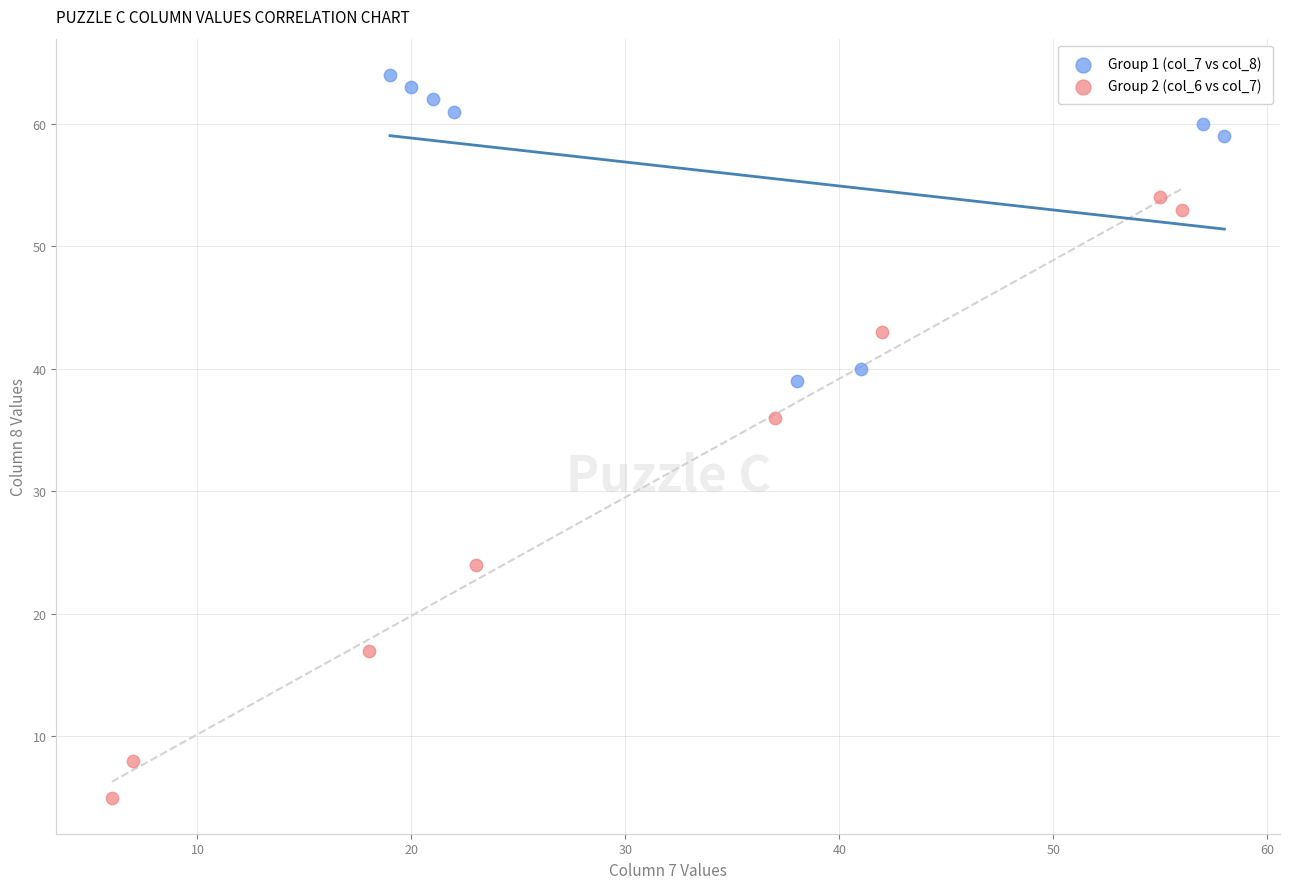

Which series has the widest spread of Y values?

Group 2 (col_6 vs col_7)